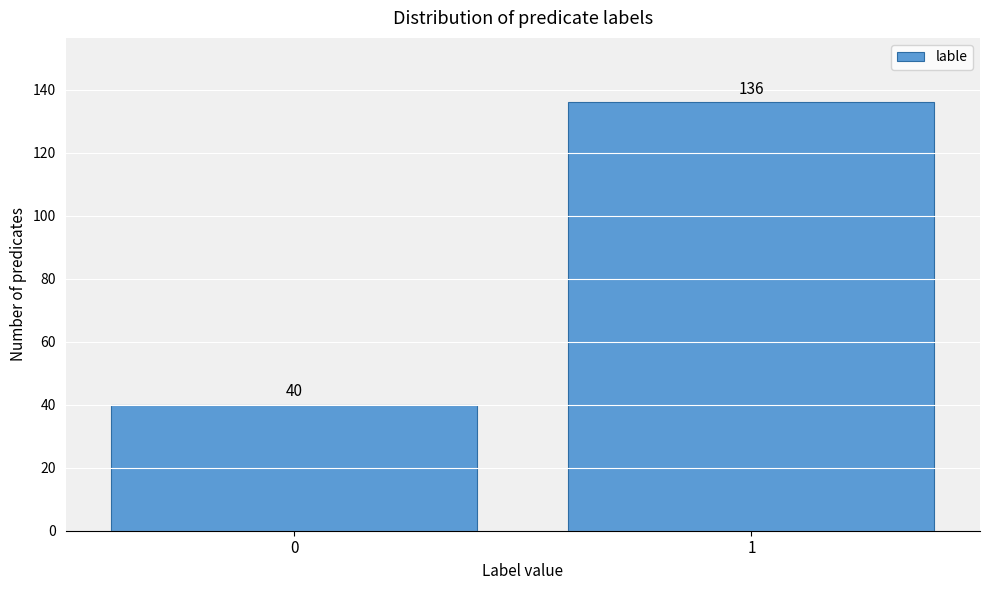

Reading right to left, extract all data points from this chart.

1=136	0=40